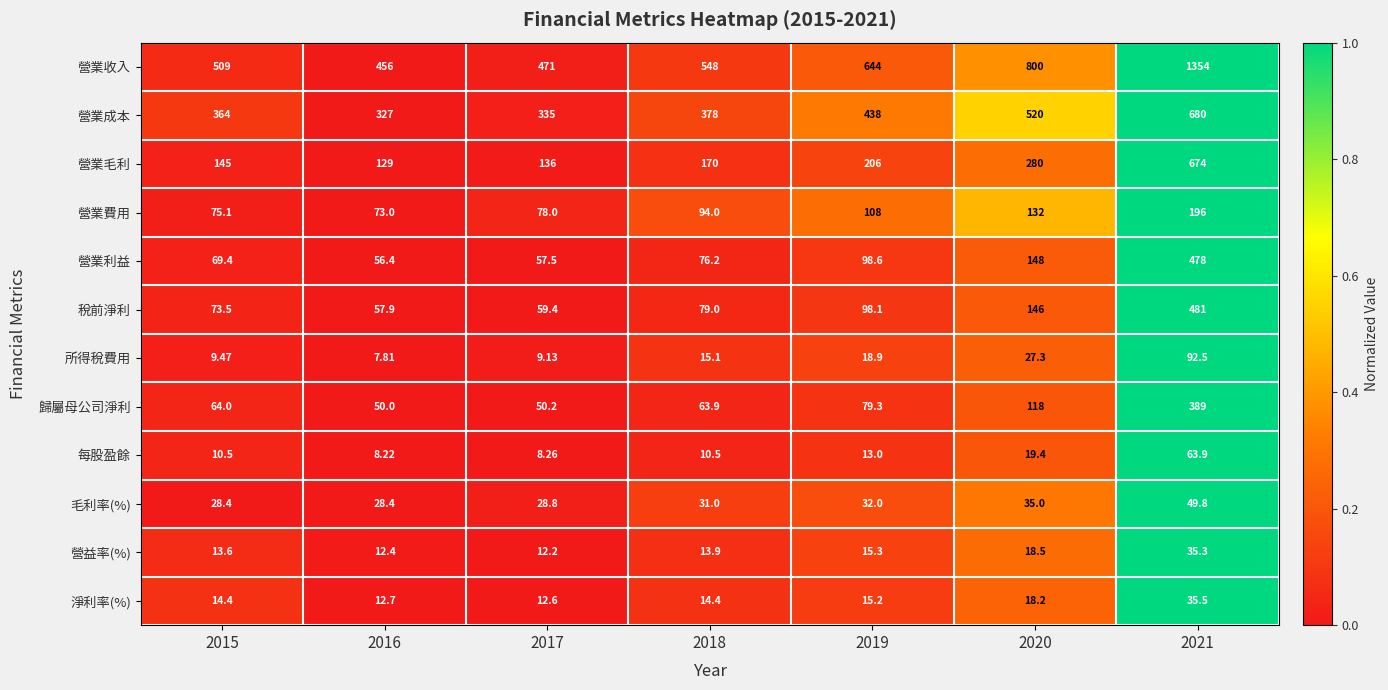

Which series has the widest spread of values?

營業收入